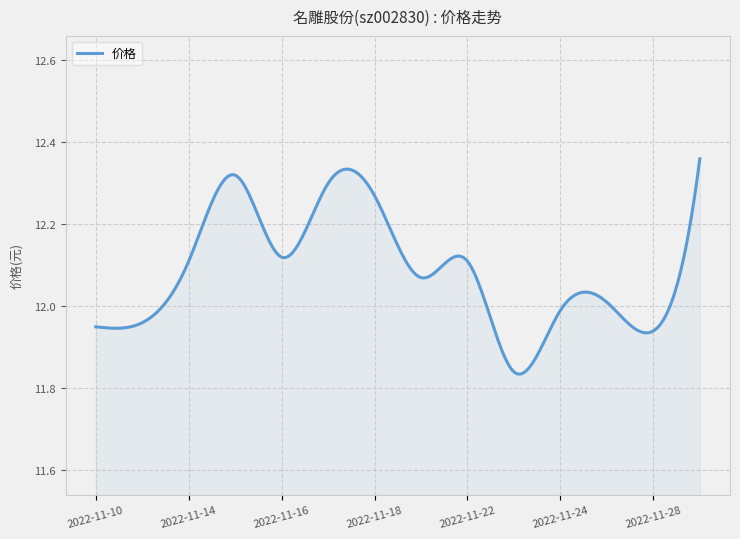

How many lines are shown in the chart?

1